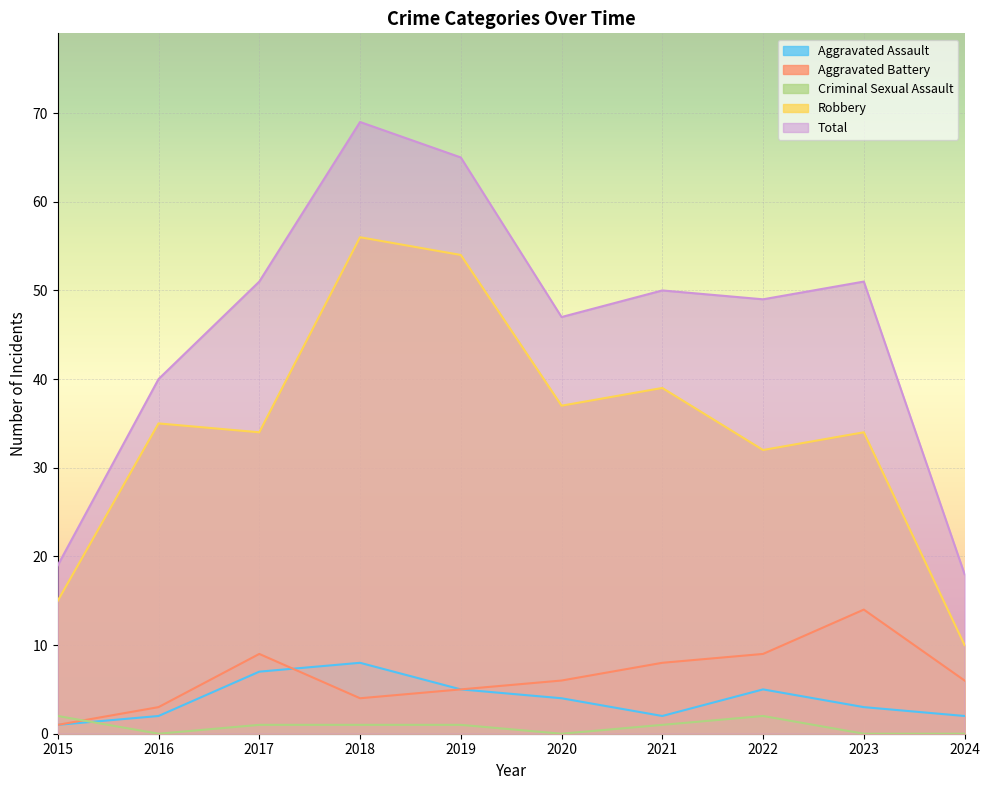

True or false: Robbery and Aggravated Assault intersect in this chart.

False